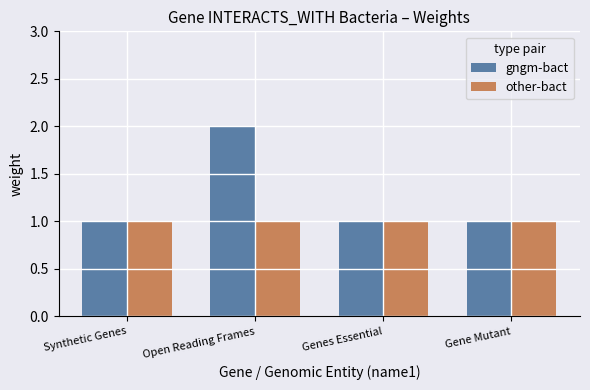

Is it true that gngm-bact equals 1 at Synthetic Genes?

True